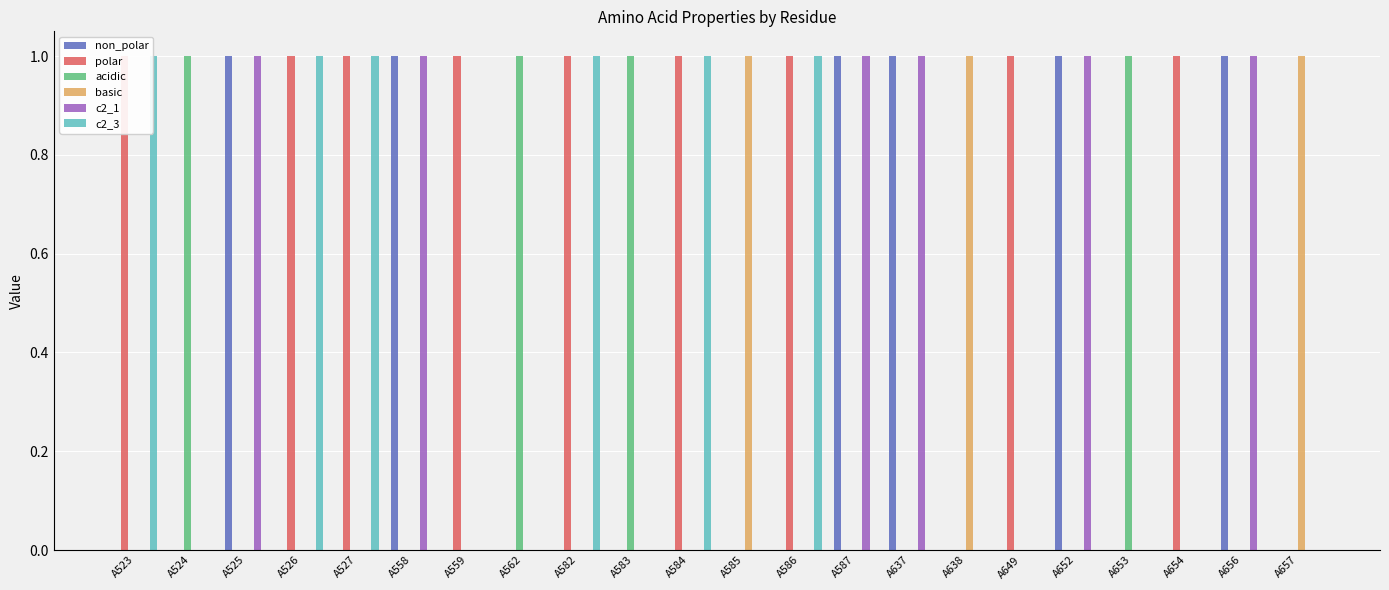

Reading left to right, transcribe all the data shown in this chart.

non_polar: A523=0	A524=0	A525=1	A526=0	A527=0	A558=1	A559=0	A562=0	A582=0	A583=0	A584=0	A585=0	A586=0	A587=1	A637=1	A638=0	A649=0	A652=1	A653=0	A654=0	A656=1	A657=0
polar: A523=1	A524=0	A525=0	A526=1	A527=1	A558=0	A559=1	A562=0	A582=1	A583=0	A584=1	A585=0	A586=1	A587=0	A637=0	A638=0	A649=1	A652=0	A653=0	A654=1	A656=0	A657=0
acidic: A523=0	A524=1	A525=0	A526=0	A527=0	A558=0	A559=0	A562=1	A582=0	A583=1	A584=0	A585=0	A586=0	A587=0	A637=0	A638=0	A649=0	A652=0	A653=1	A654=0	A656=0	A657=0
basic: A523=0	A524=0	A525=0	A526=0	A527=0	A558=0	A559=0	A562=0	A582=0	A583=0	A584=0	A585=1	A586=0	A587=0	A637=0	A638=1	A649=0	A652=0	A653=0	A654=0	A656=0	A657=1
c2_1: A523=0	A524=0	A525=1	A526=0	A527=0	A558=1	A559=0	A562=0	A582=0	A583=0	A584=0	A585=0	A586=0	A587=1	A637=1	A638=0	A649=0	A652=1	A653=0	A654=0	A656=1	A657=0
c2_3: A523=1	A524=0	A525=0	A526=1	A527=1	A558=0	A559=0	A562=0	A582=1	A583=0	A584=1	A585=0	A586=1	A587=0	A637=0	A638=0	A649=0	A652=0	A653=0	A654=0	A656=0	A657=0